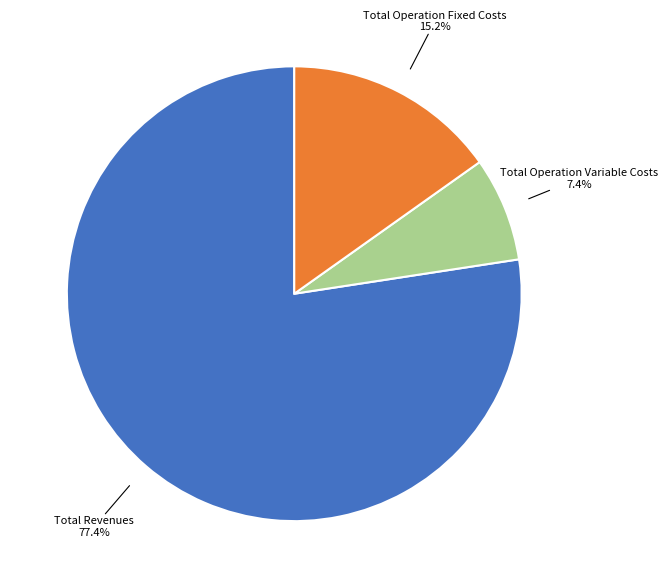

Which category has the smallest portion of the pie?

Total Operation Variable Costs